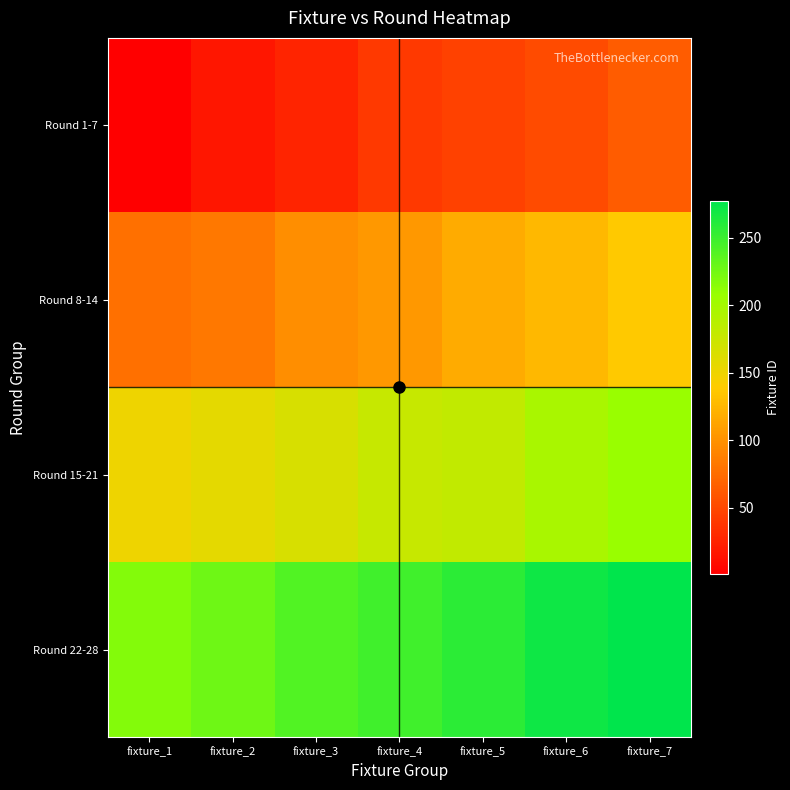

Rank the series by their maximum value, from highest to lowest.

Round 22-28, Round 15-21, Round 8-14, Round 1-7